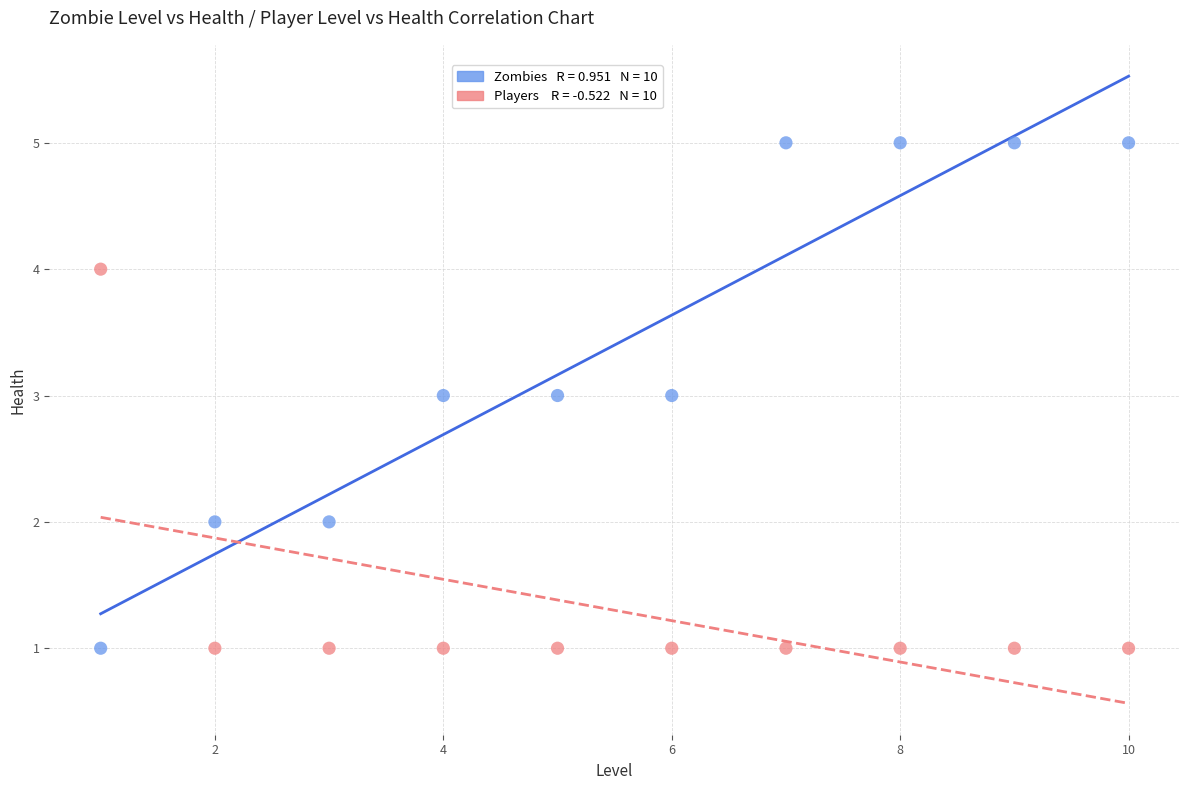

Across all data points, what is the range of Y values (max minus min)?

4